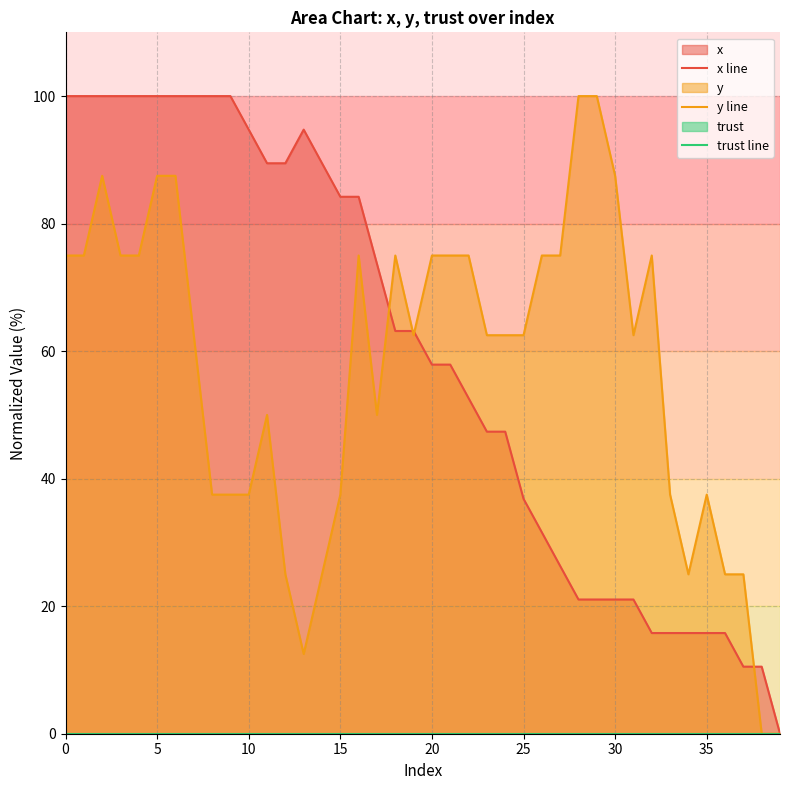

True or false: y line and x line cross at least once.

True